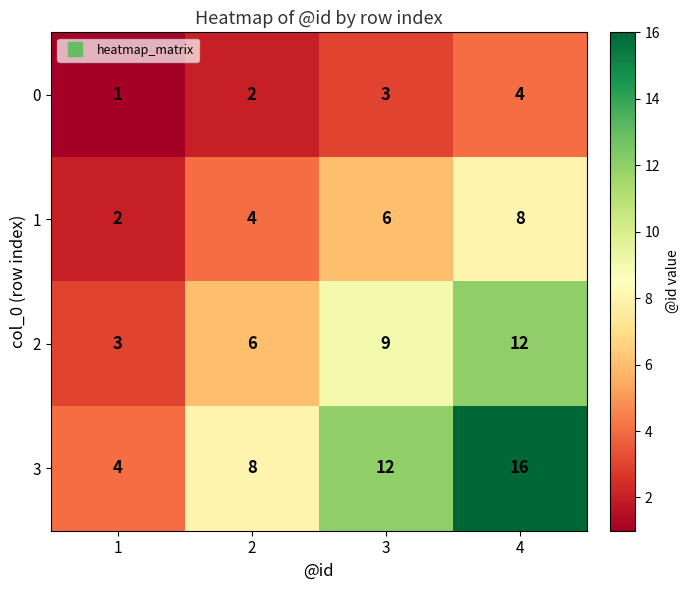

At which category is the sum across all series the highest?

4